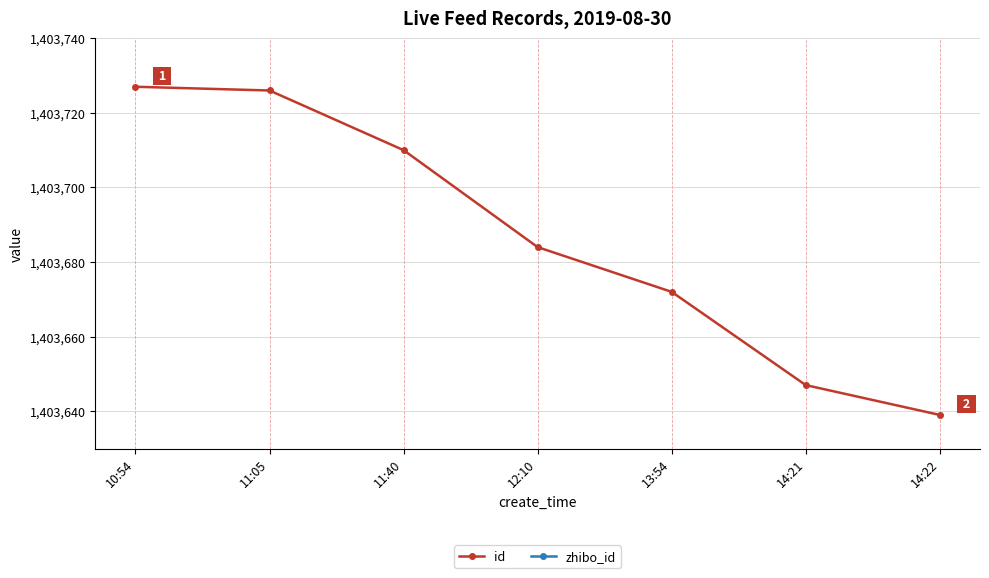

True or false: id has more than 1 interior local peaks.

False